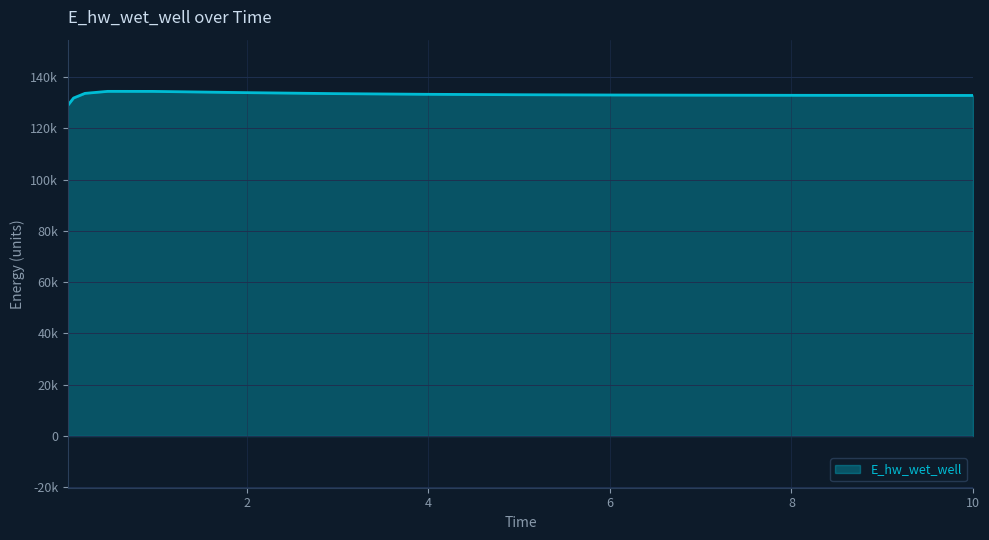

Where is the data nearest to the value 131719?

0.09375